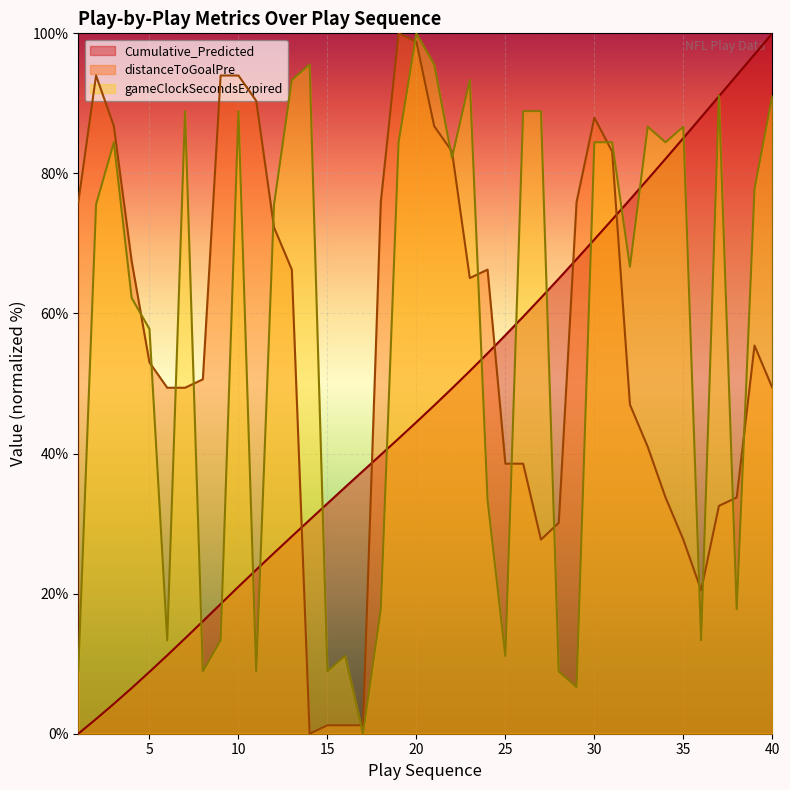

Reading right to left, list all the values displayed in this chart.

Cumulative_Predicted: 40=100.0	39=97.0	38=94.0	37=91.0	36=88.0	35=85.0	34=82.1	33=79.2	32=76.3	31=73.4	30=70.6	29=67.8	28=65.0	27=62.2	26=59.5	25=56.9	24=54.3	23=51.8	22=49.3	21=46.9	20=44.5	19=42.1	18=39.8	17=37.5	16=35.2	15=32.9	14=30.5	13=28.2	12=25.8	11=23.4	10=21.0	9=18.5	8=16.1	7=13.6	6=11.2	5=8.8	4=6.5	3=4.3	2=2.1	1=0.0
distanceToGoalPre: 40=49.4	39=55.4	38=33.7	37=32.5	36=20.5	35=27.7	34=33.7	33=41.0	32=47.0	31=83.1	30=88.0	29=75.9	28=30.1	27=27.7	26=38.6	25=38.6	24=66.3	23=65.1	22=83.1	21=86.7	20=98.8	19=100.0	18=75.9	17=1.2	16=1.2	15=1.2	14=0.0	13=66.3	12=72.3	11=90.4	10=94.0	9=94.0	8=50.6	7=49.4	6=49.4	5=53.0	4=67.5	3=86.7	2=94.0	1=75.9
gameClockSecondsExpired: 40=91.1	39=77.8	38=17.8	37=91.1	36=13.3	35=86.7	34=84.4	33=86.7	32=66.7	31=84.4	30=84.4	29=6.7	28=8.9	27=88.9	26=88.9	25=11.1	24=33.3	23=93.3	22=82.2	21=95.6	20=100.0	19=84.4	18=17.8	17=0.0	16=11.1	15=8.9	14=95.6	13=93.3	12=75.6	11=8.9	10=88.9	9=13.3	8=8.9	7=88.9	6=13.3	5=57.8	4=62.2	3=84.4	2=75.6	1=8.9